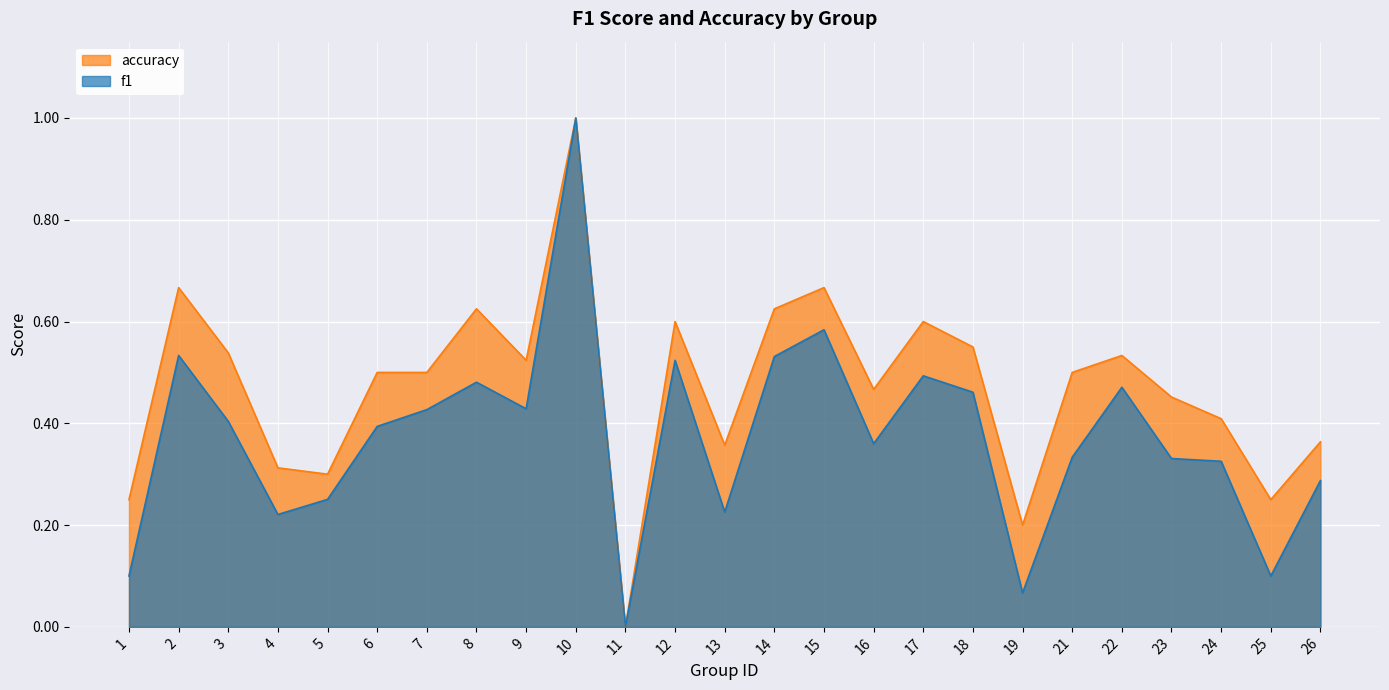

Between 19 and 25, which series saw the biggest shift?

accuracy